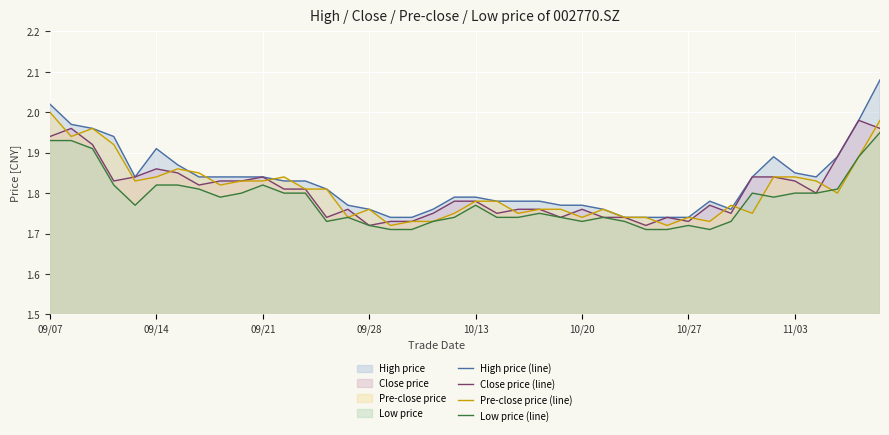

Is it true that Pre-close price (line) equals 0.6 at 09/21?

False